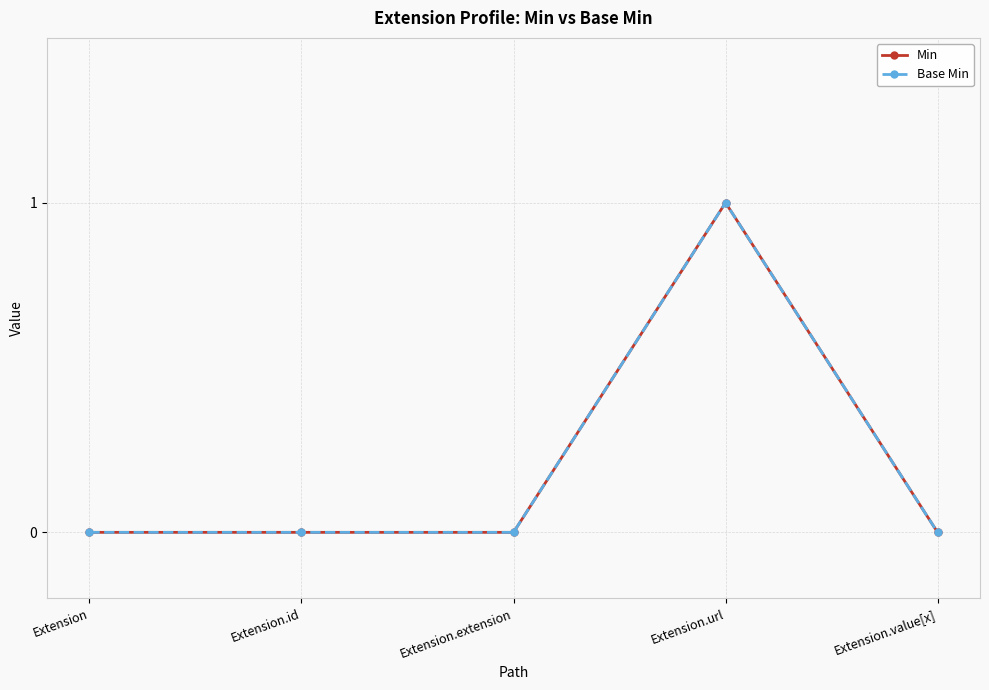

Which series has the widest spread of values?

Min